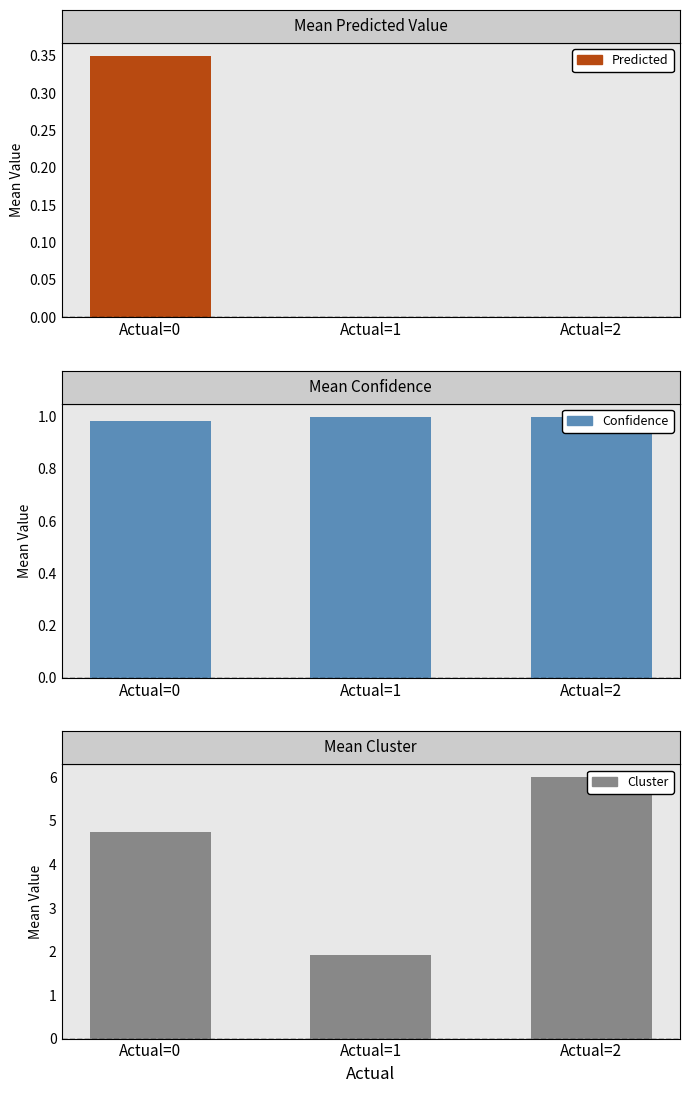

At Actual=2, list the series in order from largest to smallest.

Cluster, Confidence, Predicted